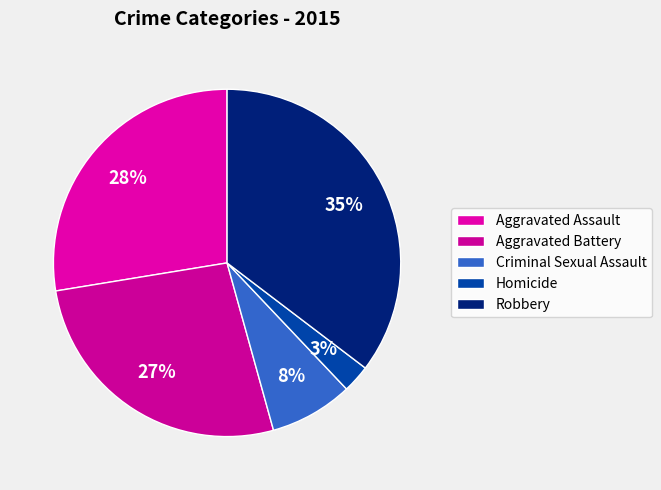

Is there any slice that represents more than half of the pie?

No